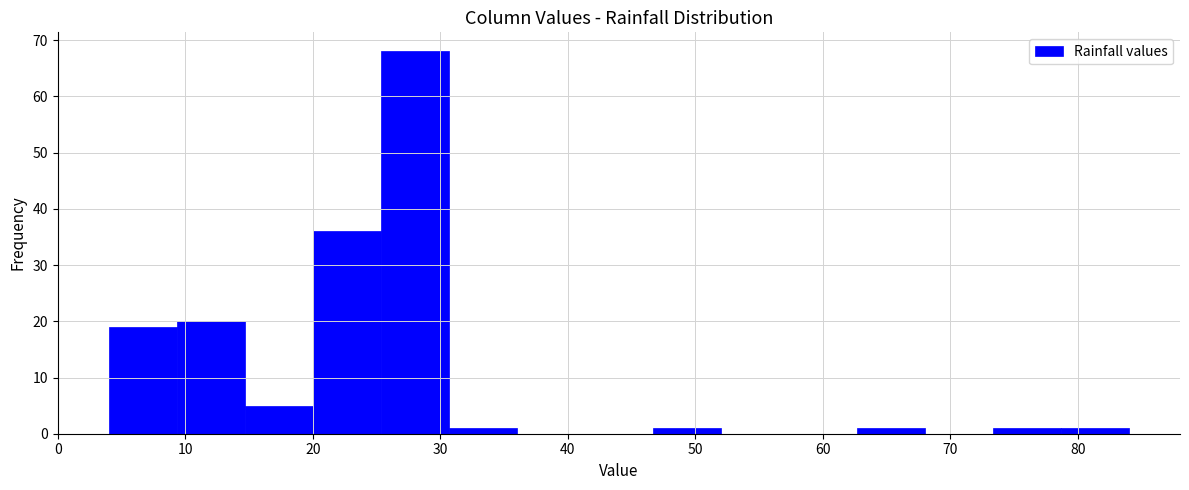

Which range on the x-axis has the tallest bar?

25 to 31